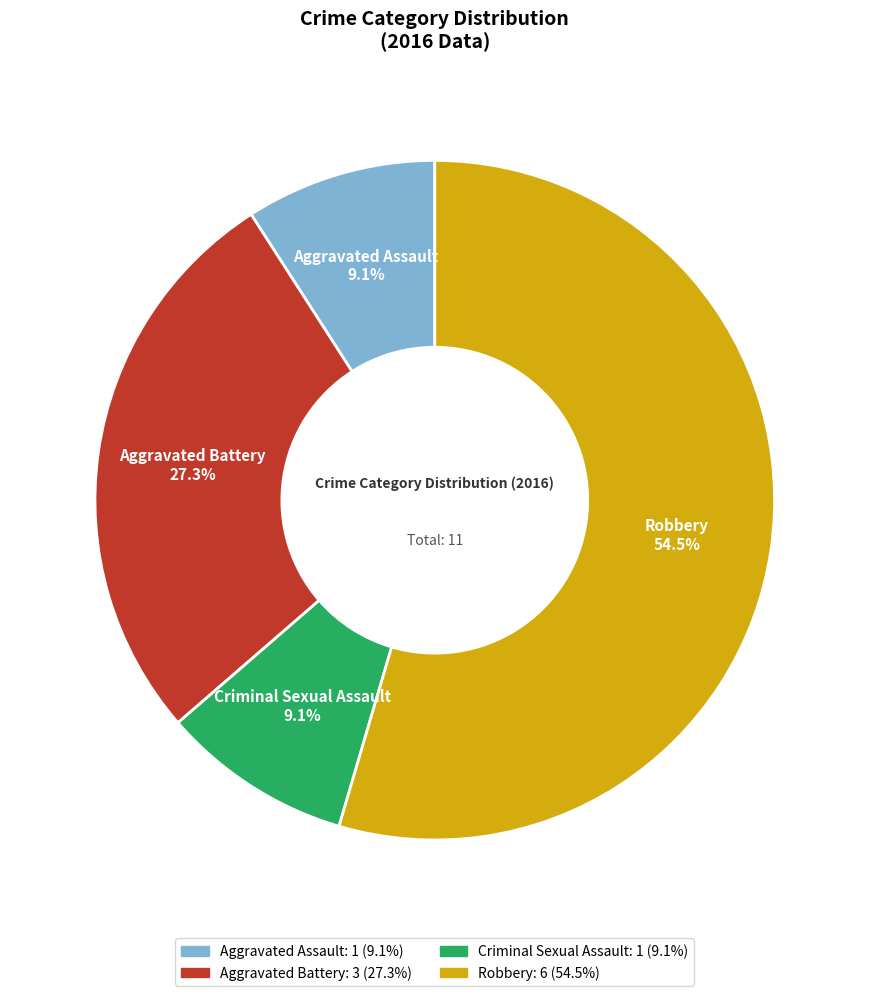

Which category accounts for the majority?

Robbery